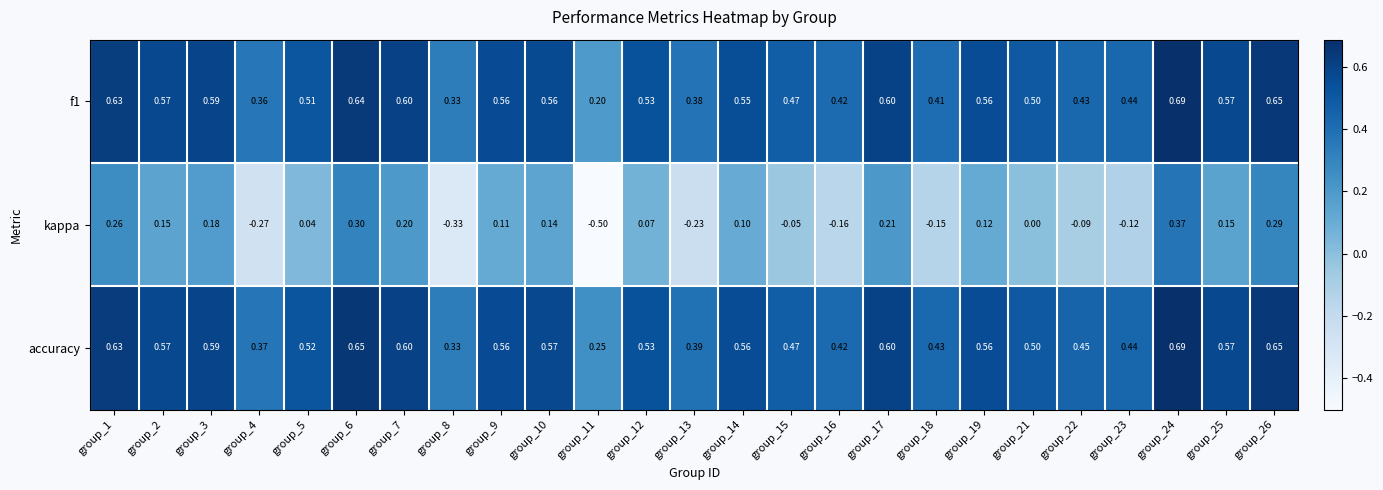

Which series has the largest range (max minus min)?

kappa